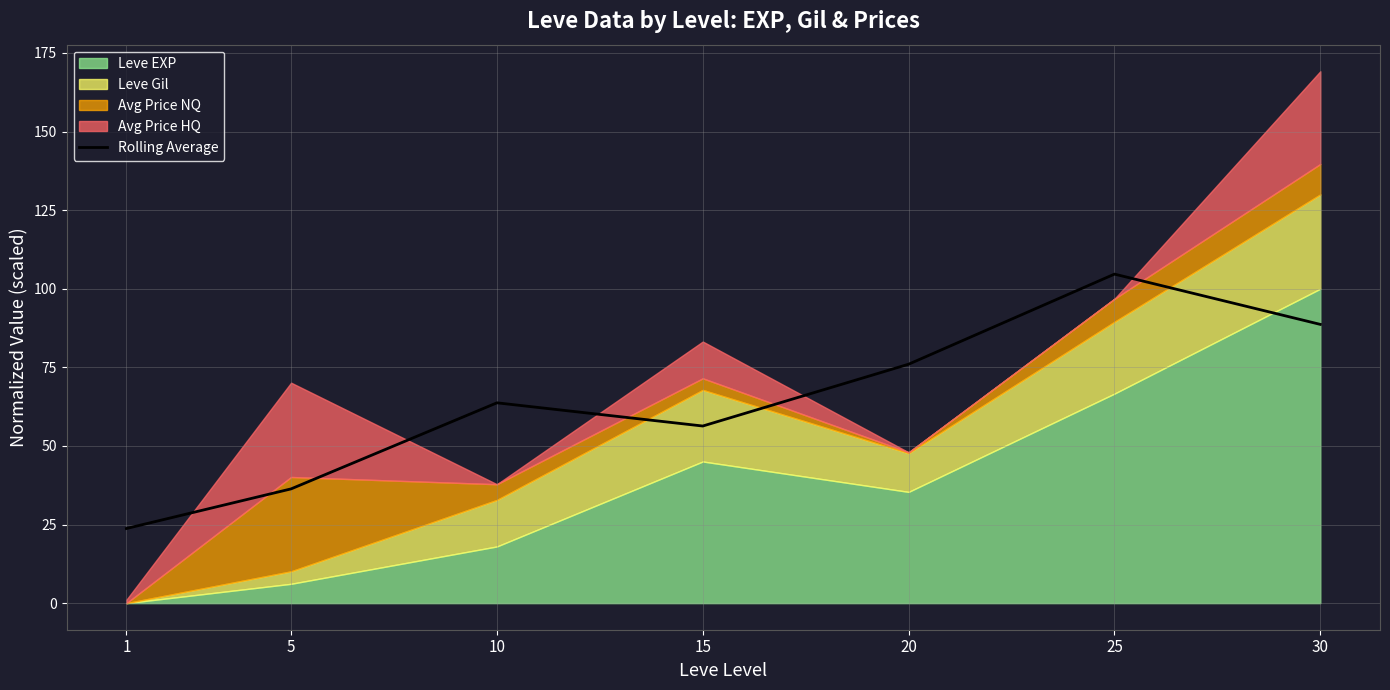

Rank the categories by value from highest to lowest.

25, 30, 20, 10, 15, 5, 1